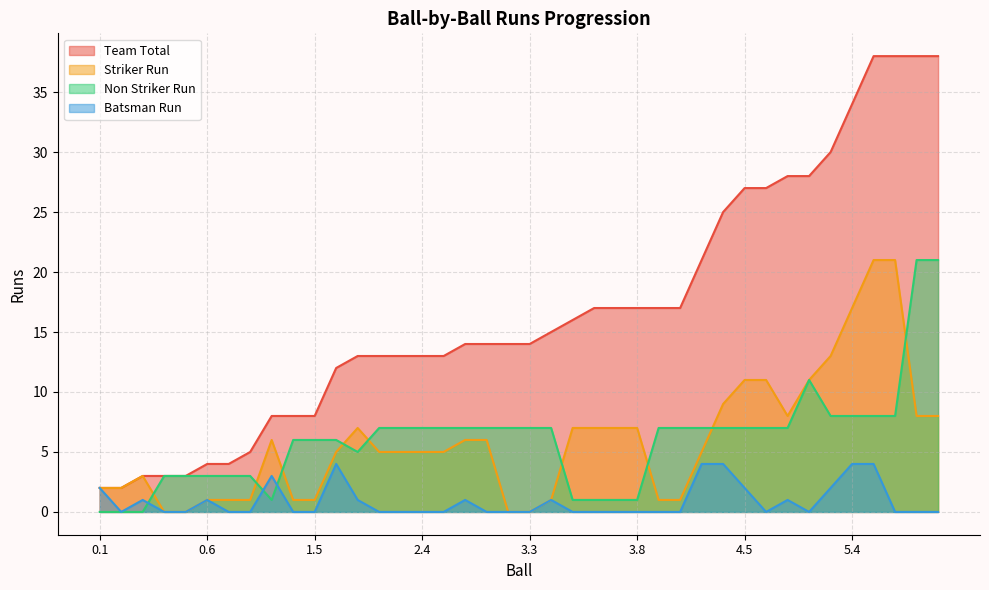

Which category has the lowest value across all series?

0.4